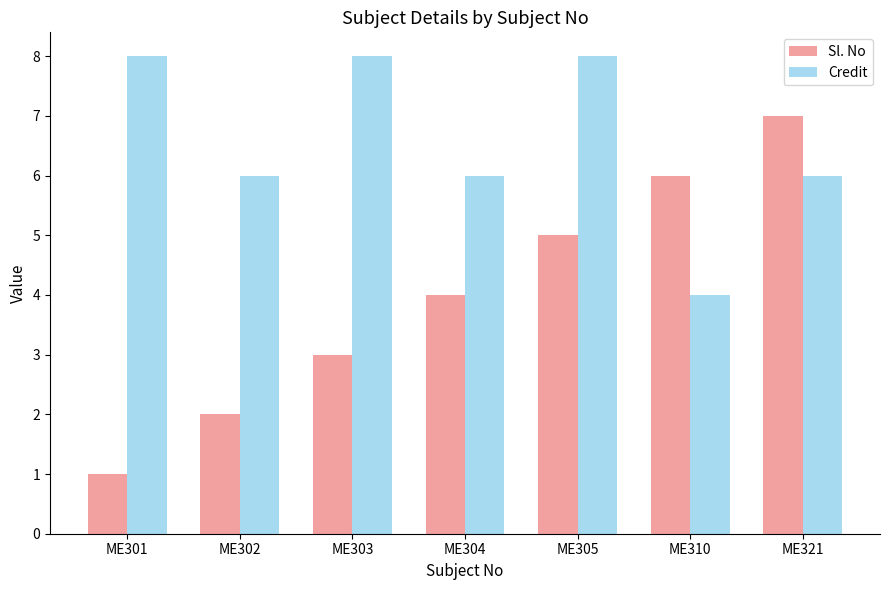

What are all the series names shown in the legend?

Sl. No, Credit